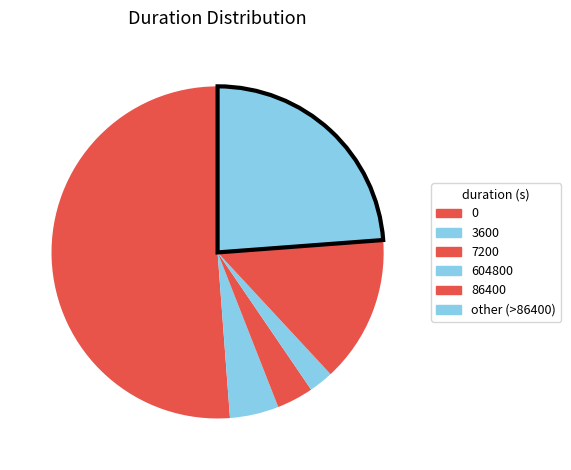

How much of the chart is everything except 604800?

97.6%